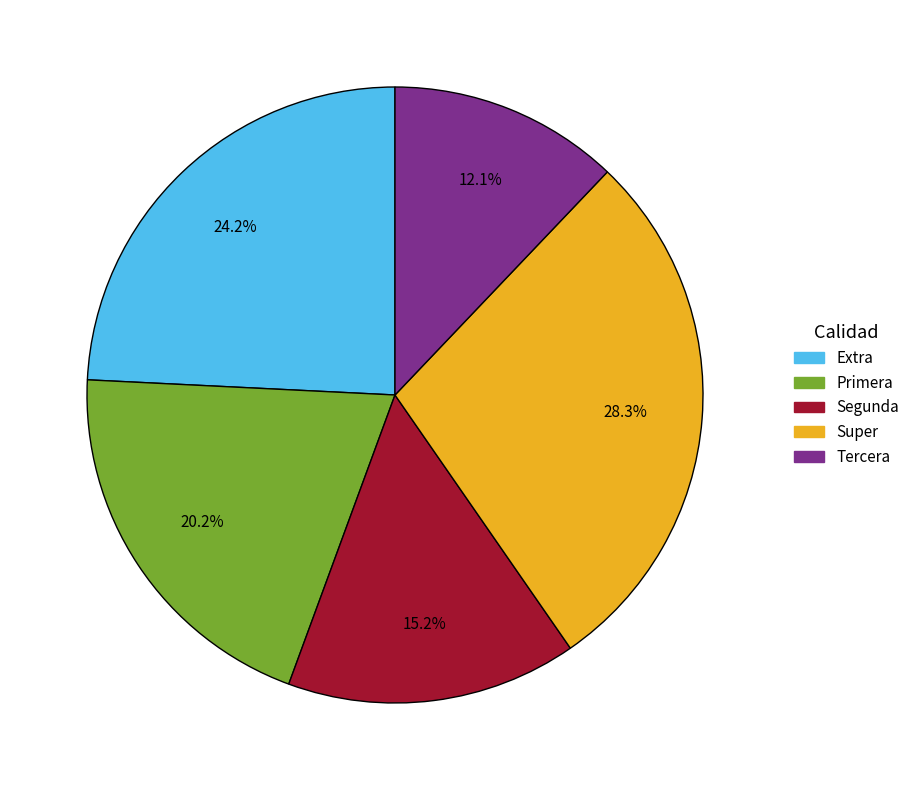

What percentage is NOT represented by Extra?

75.8%